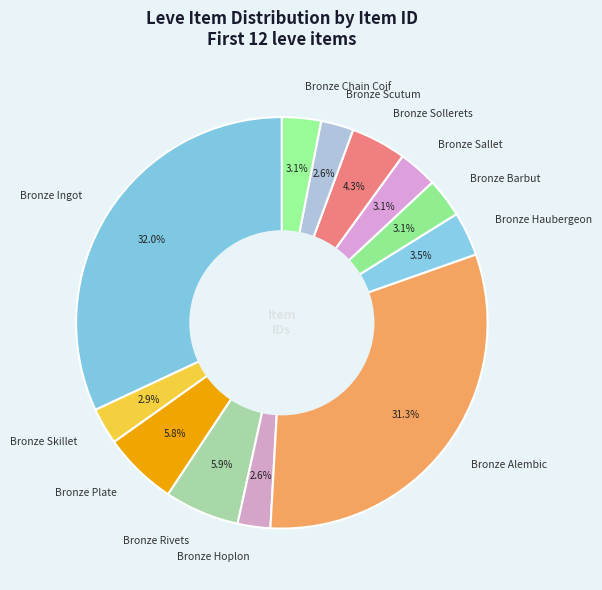

To the nearest percent, what is the difference between the Bronze Ingot and Bronze Chain Coif slice percentages?

29%